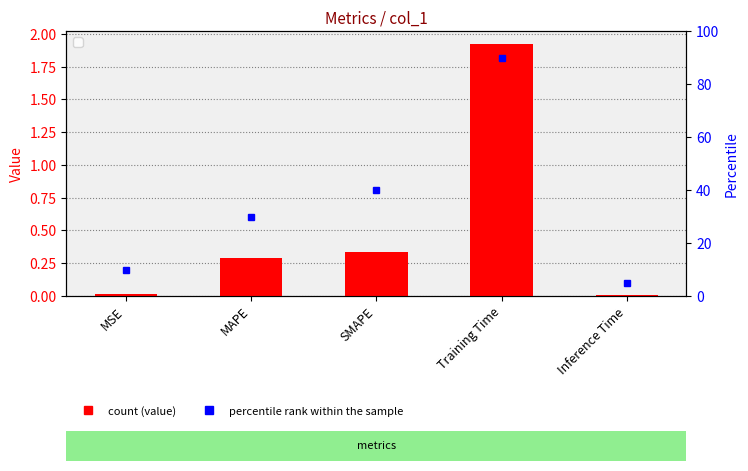

What is the value of the col_1 bar at the 3rd from the left?

0.3